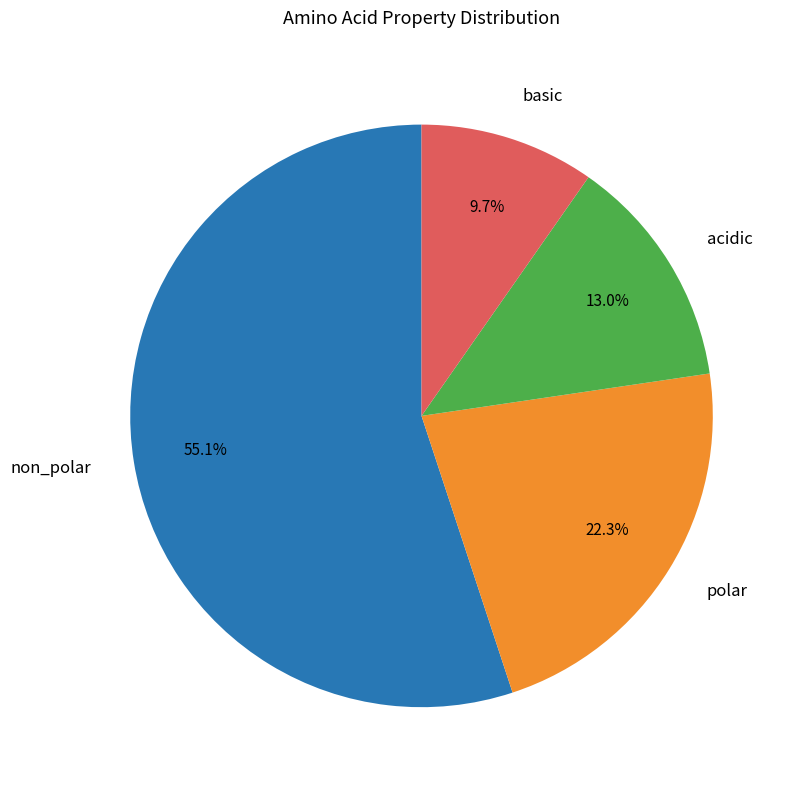

Does any single category account for the majority?

Yes